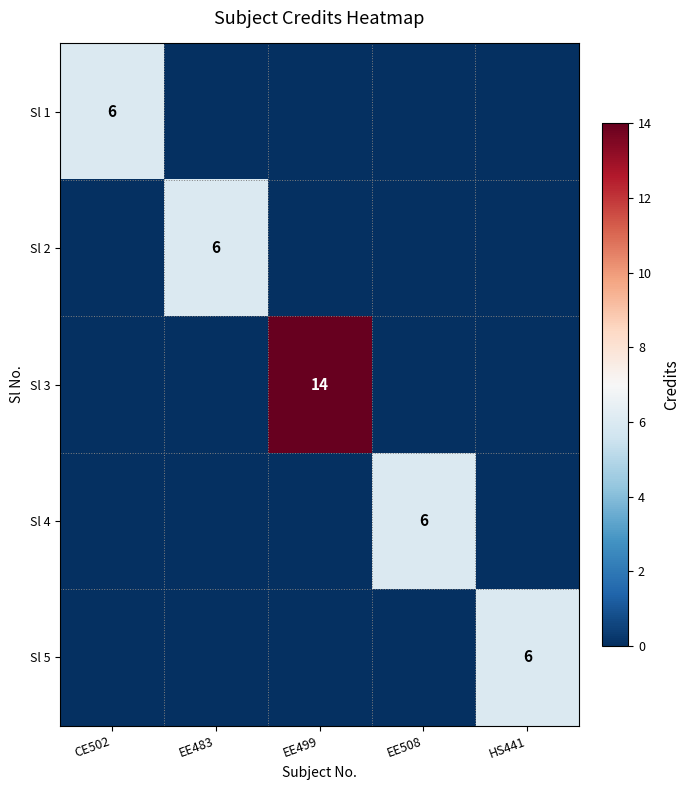

What is the total value across all series at HS441?

6